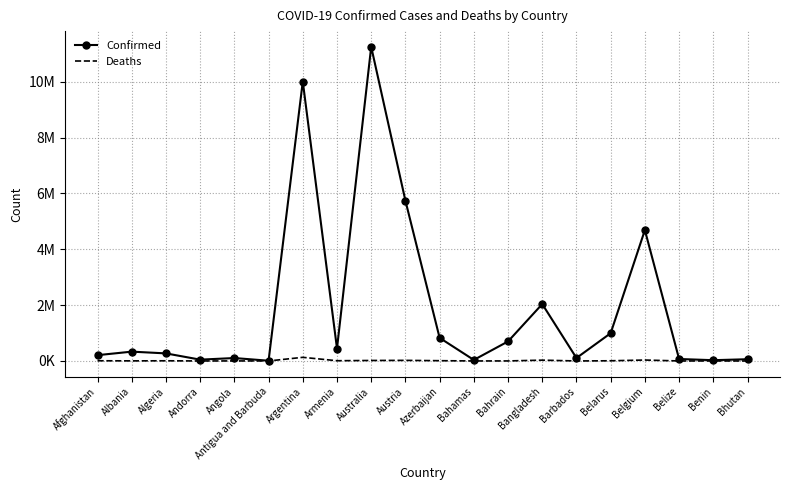

What are all the series names shown in the legend?

Confirmed, Deaths